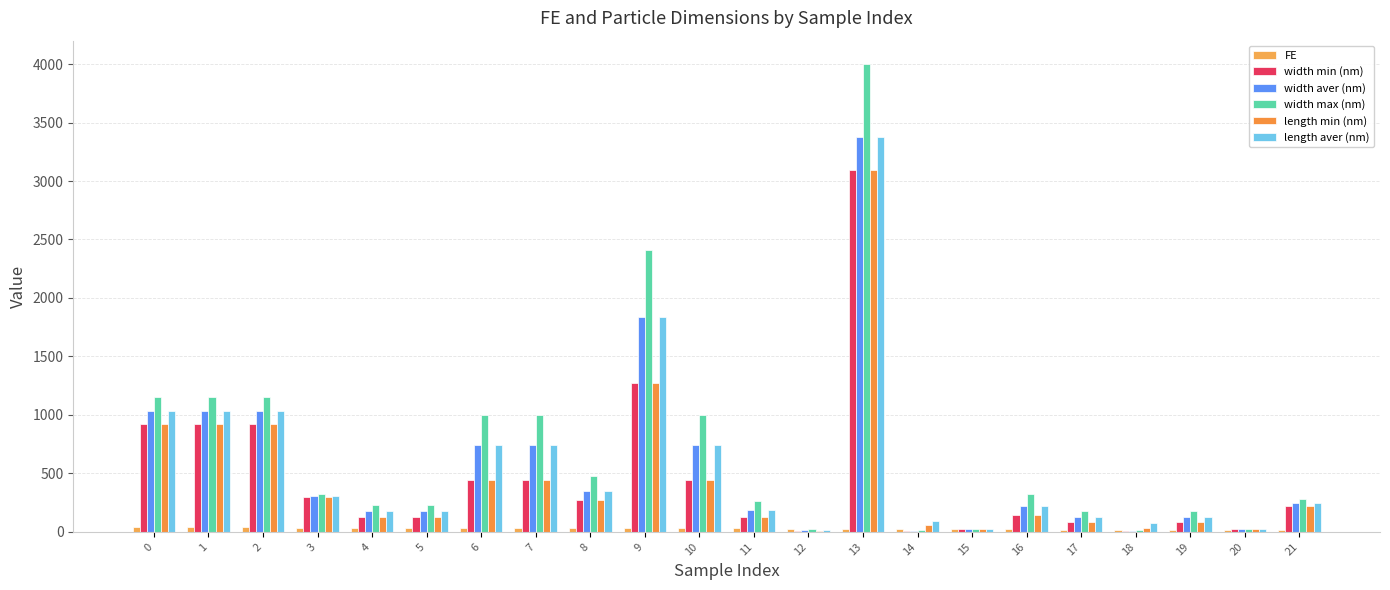

What is the spread (max minus min) of values at 8?

440.3